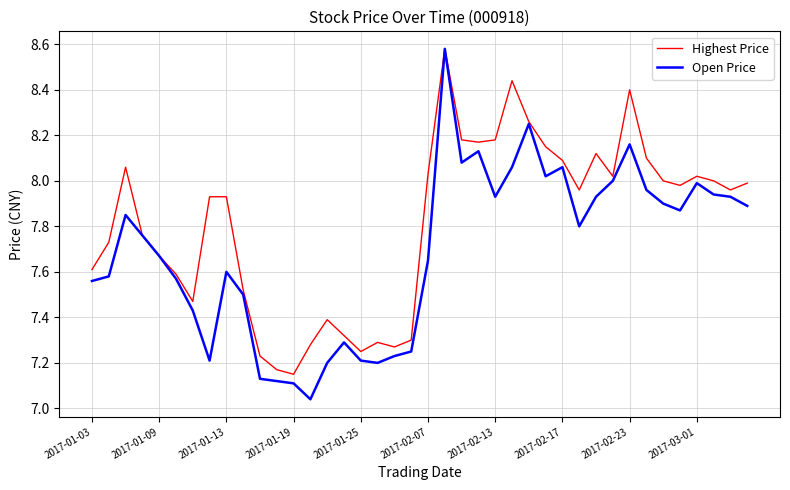

Which series has the largest total across all categories?

Highest Price